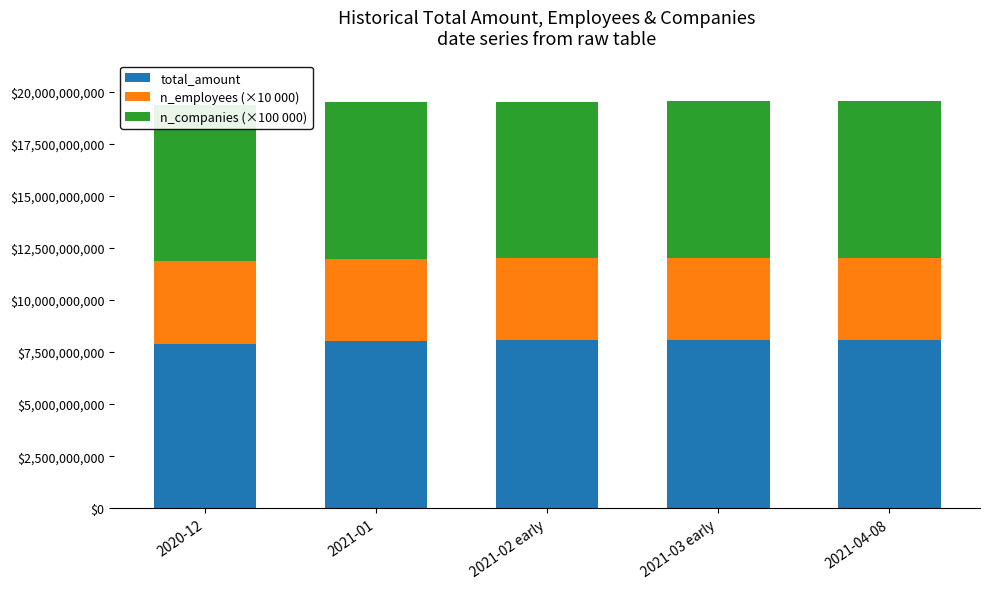

How many distinct data groups are displayed?

3